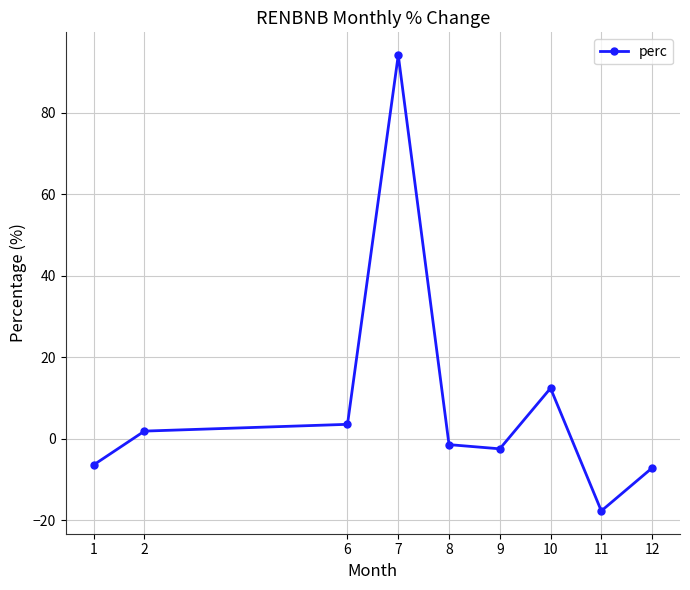

What is the sum of the values at 9 and 2?

-0.5